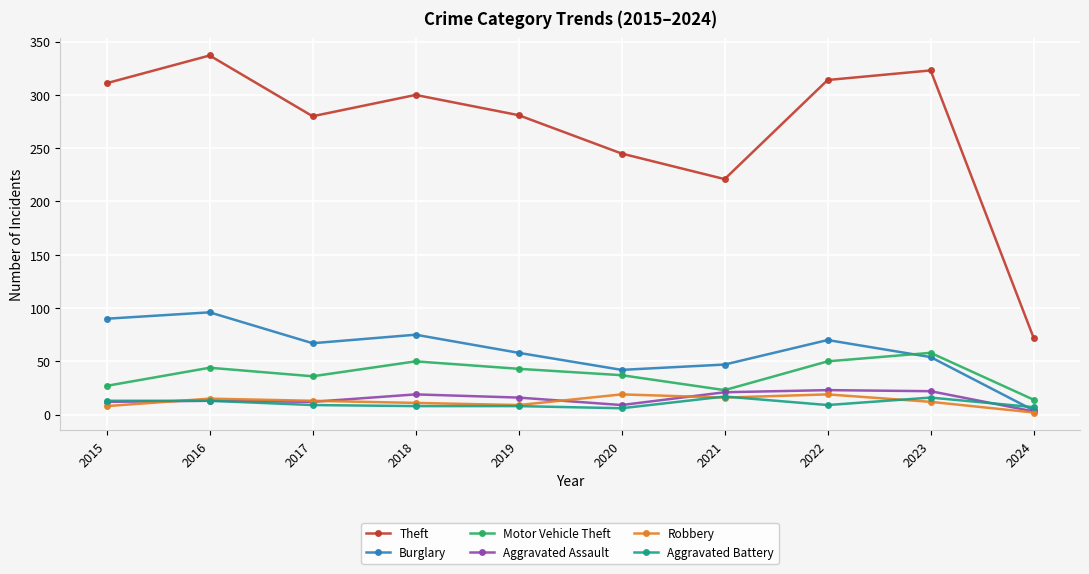

The Aggravated Battery series shows 8 at 2019. True or false?

True